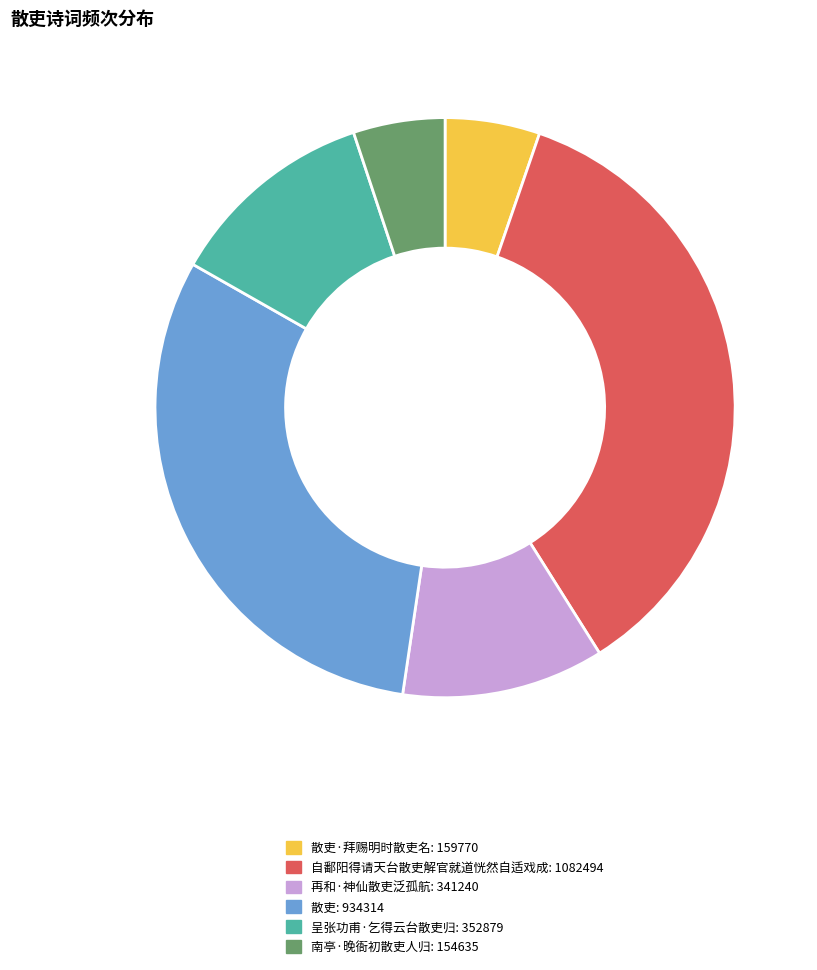

Count the number of slices in the pie.

6